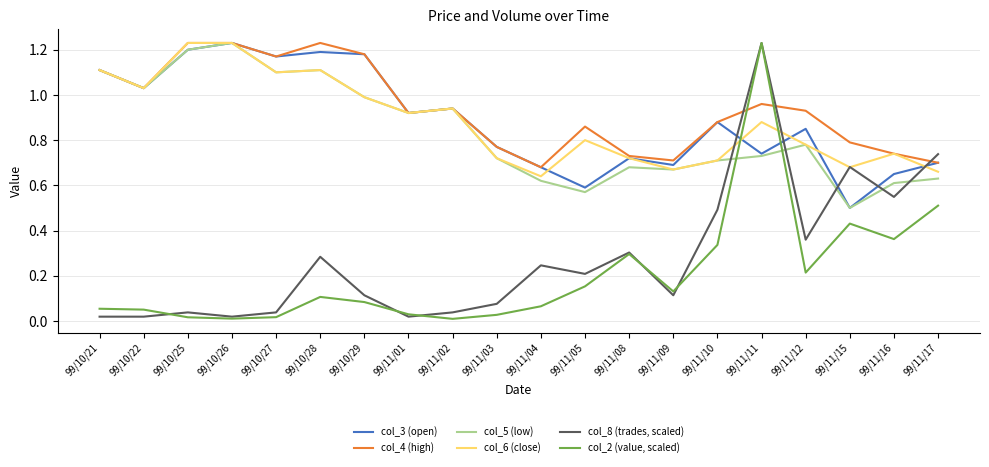

What is the total value across all series at 99/10/29?

4.5